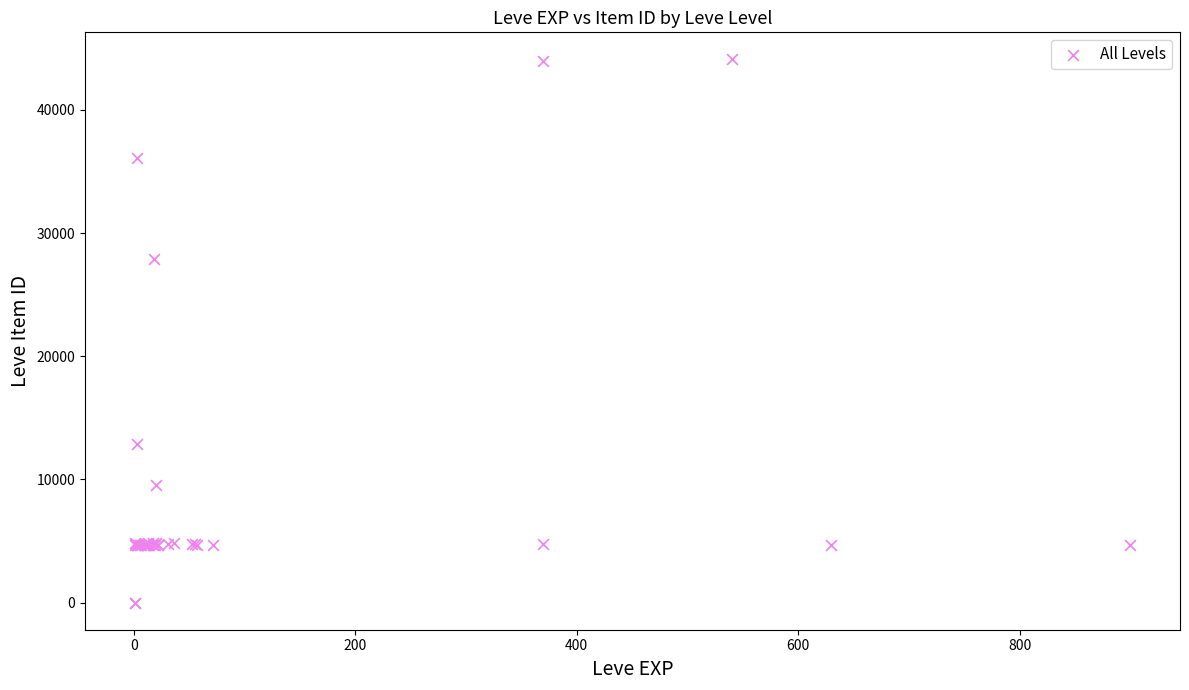

What Y value in the scatter plot is closest to 22048?

27884